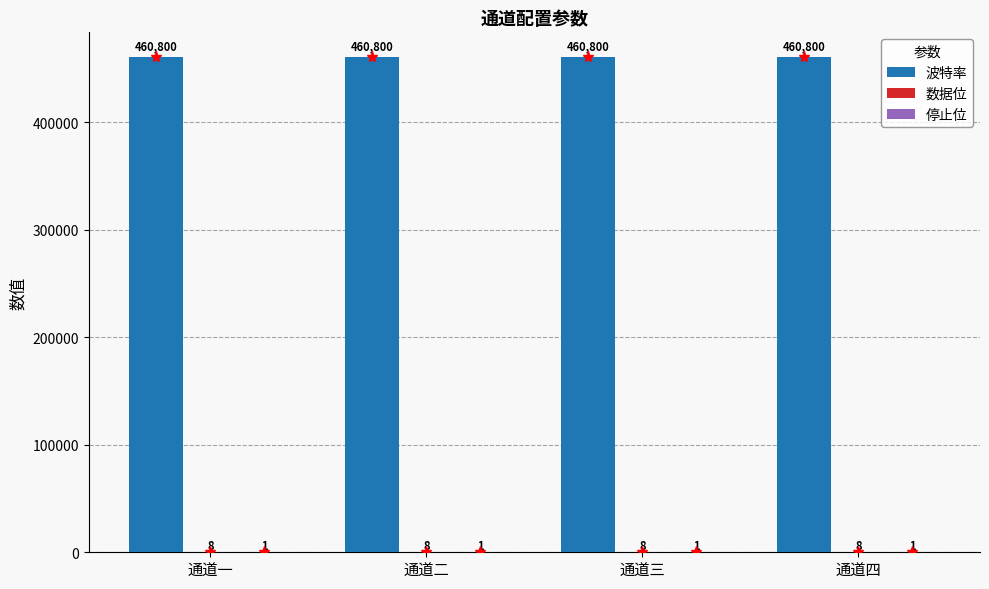

What is the sum of all 波特率 values?

1843200